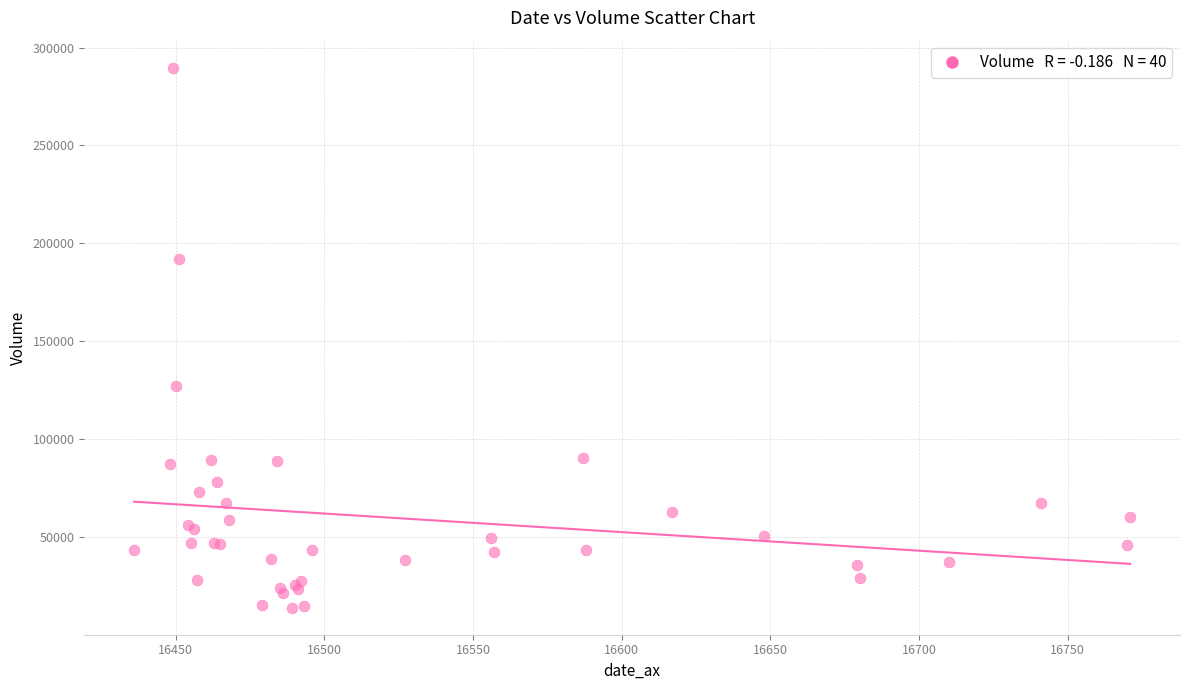

What Y value in the scatter plot is closest to 151797?

127102